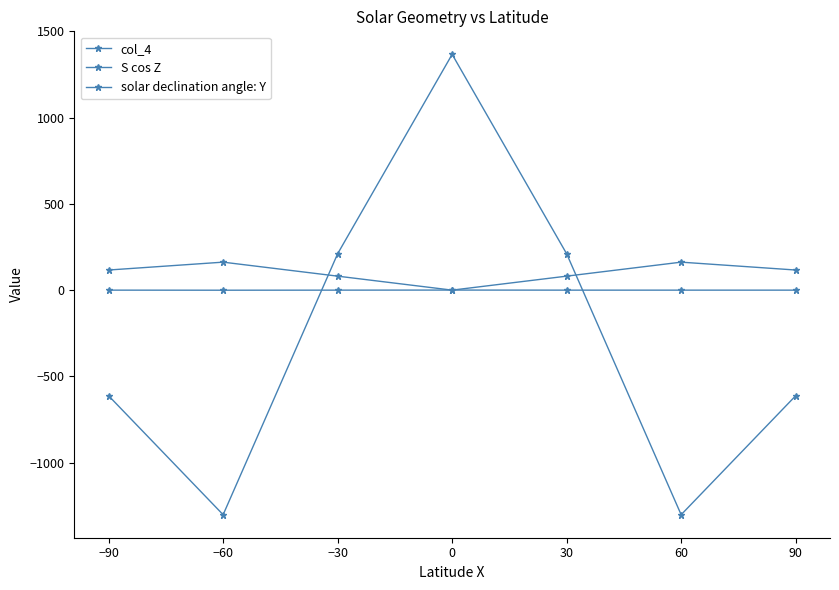

Is this an area chart (filled region under the line)?

No